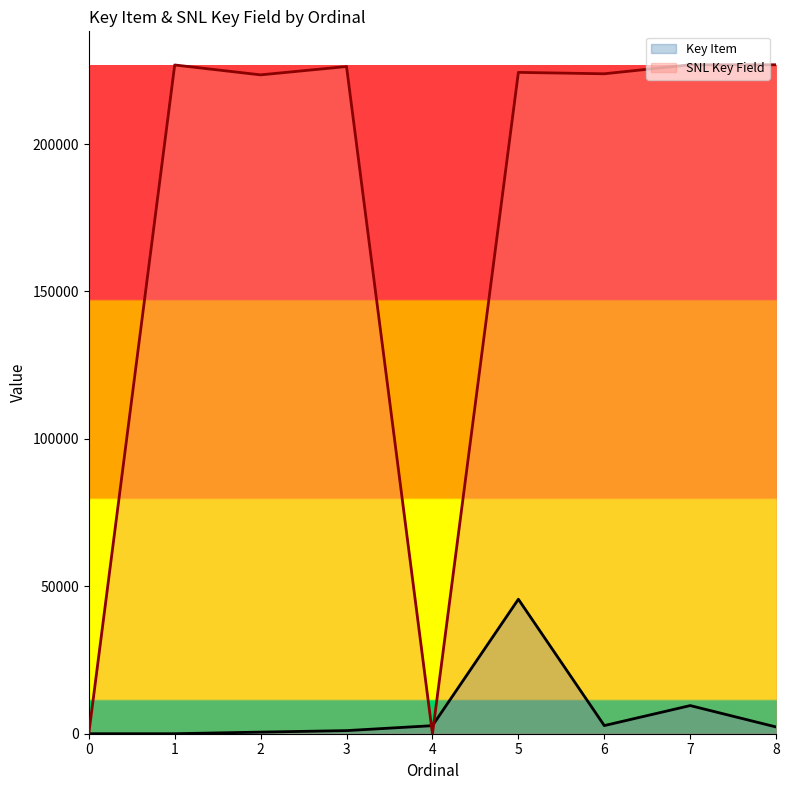

What is the sum of the SNL Key Field values at 2 and 6?

447268